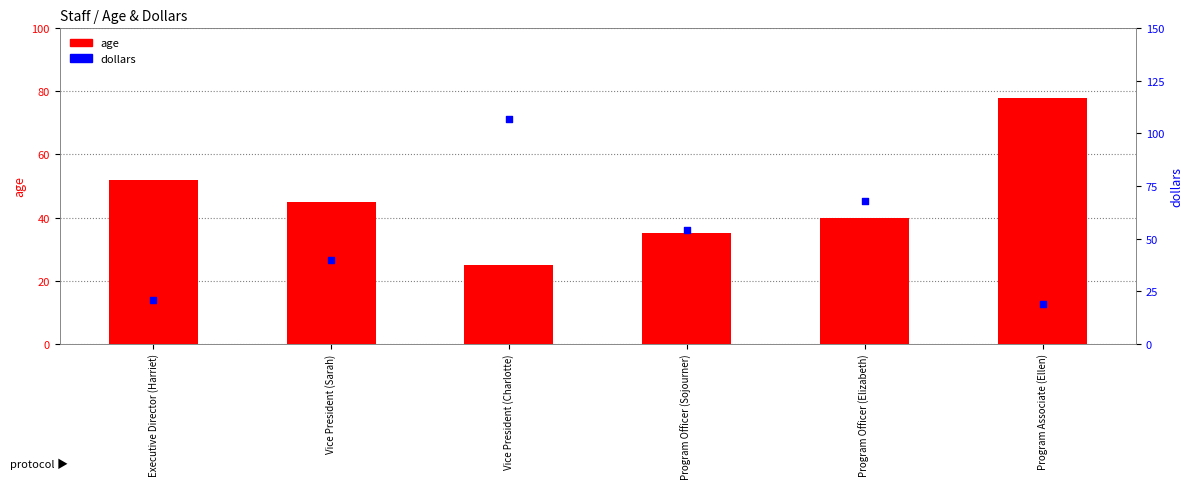

Which series reaches the maximum Y coordinate?

dollars